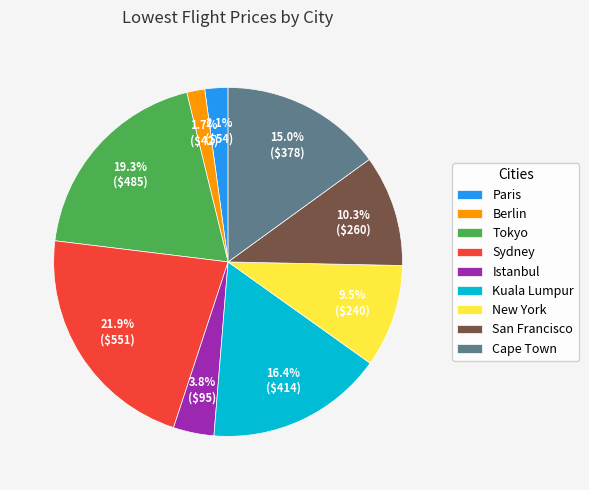

What is the total percentage of Sydney and Kuala Lumpur?

38.3%